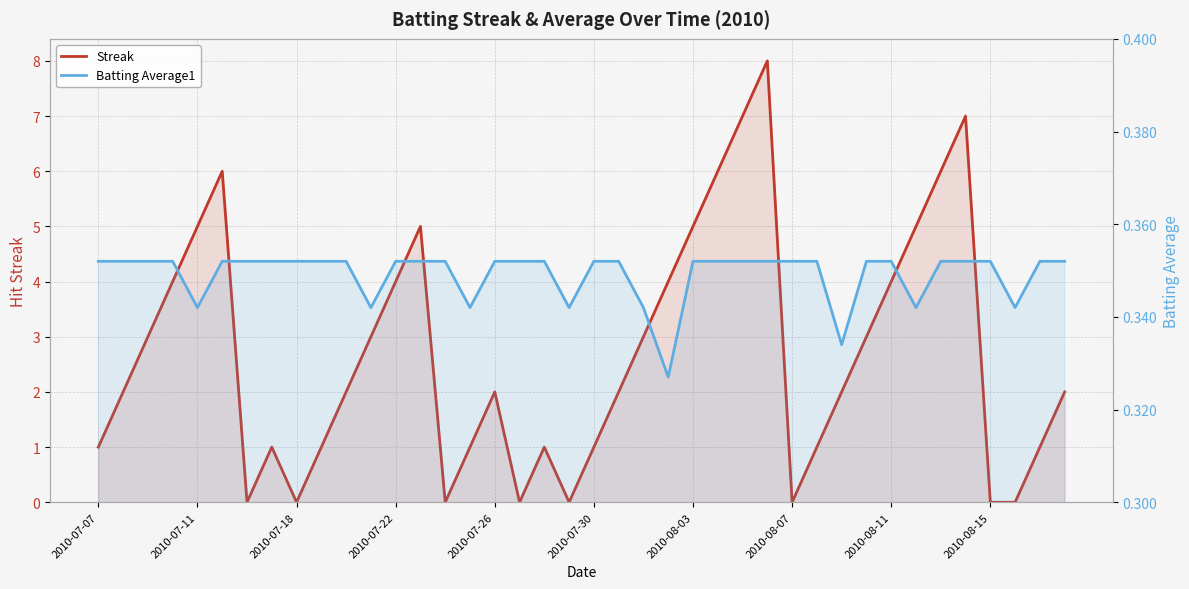

What is the difference between the maximum and minimum values in the Streak series?

8.0